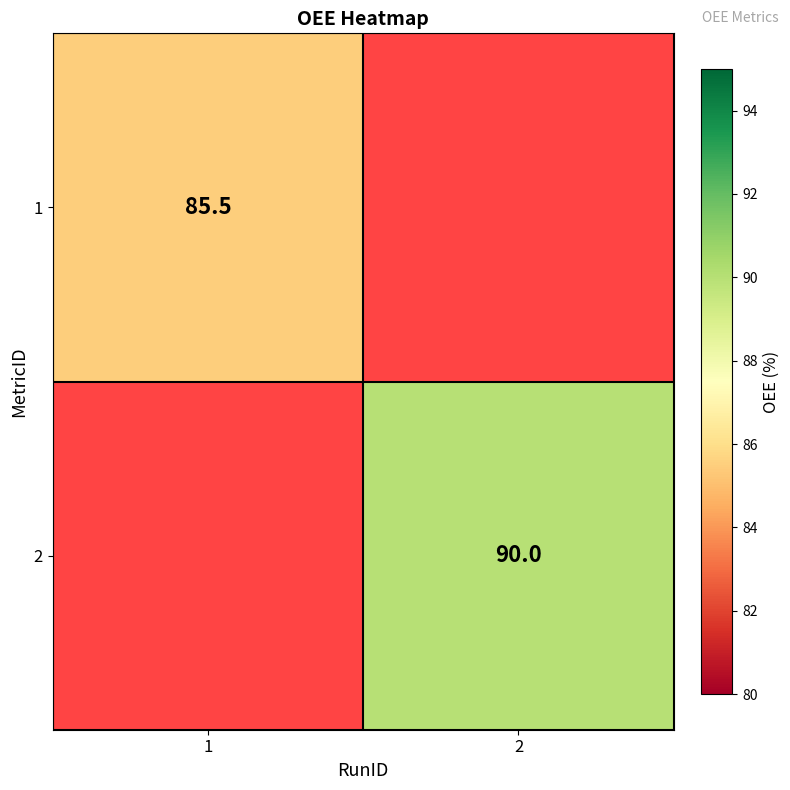

The 2 series shows 90.0 at 2. True or false?

True